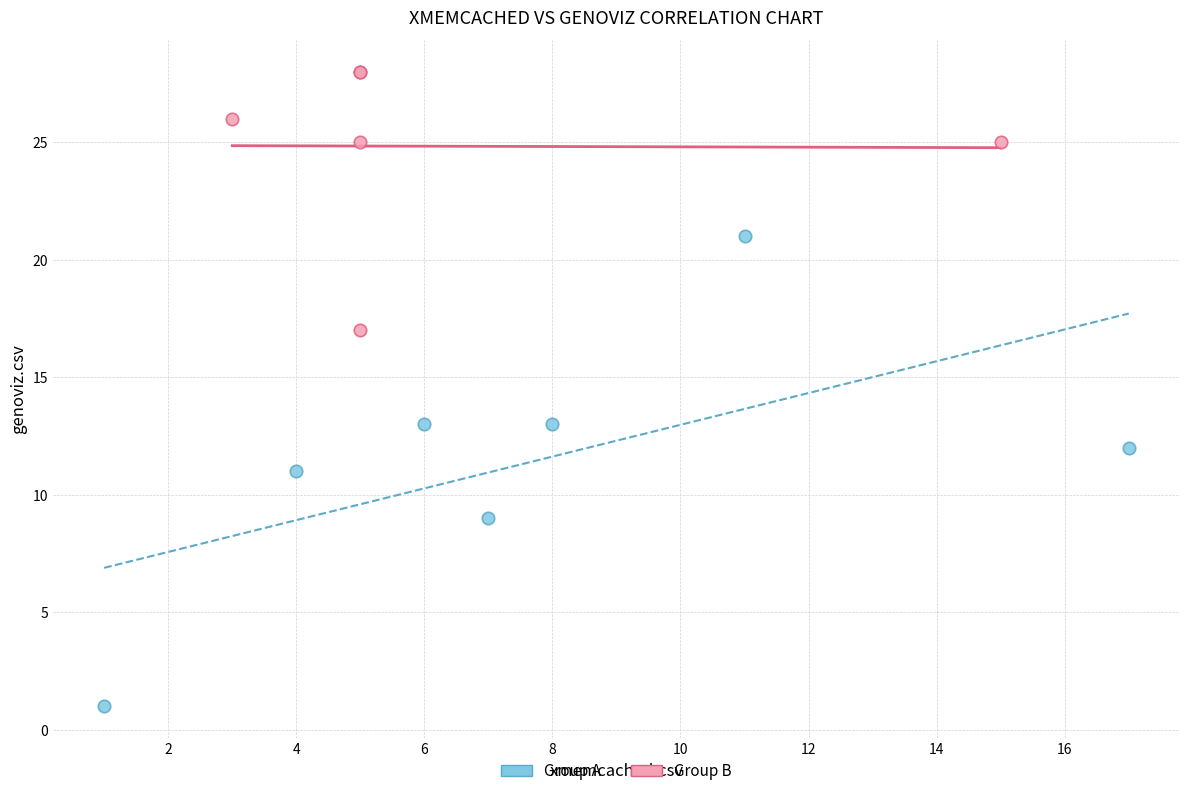

Which series reaches the maximum Y coordinate?

Group B